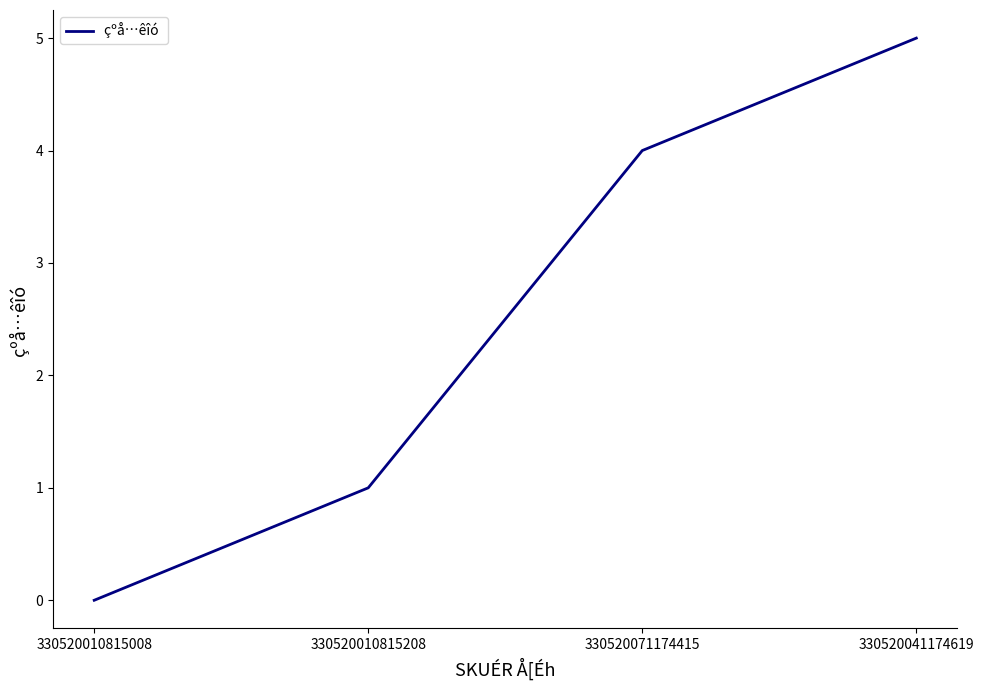

True or false: there are more than 0 points higher than both neighbors.

False